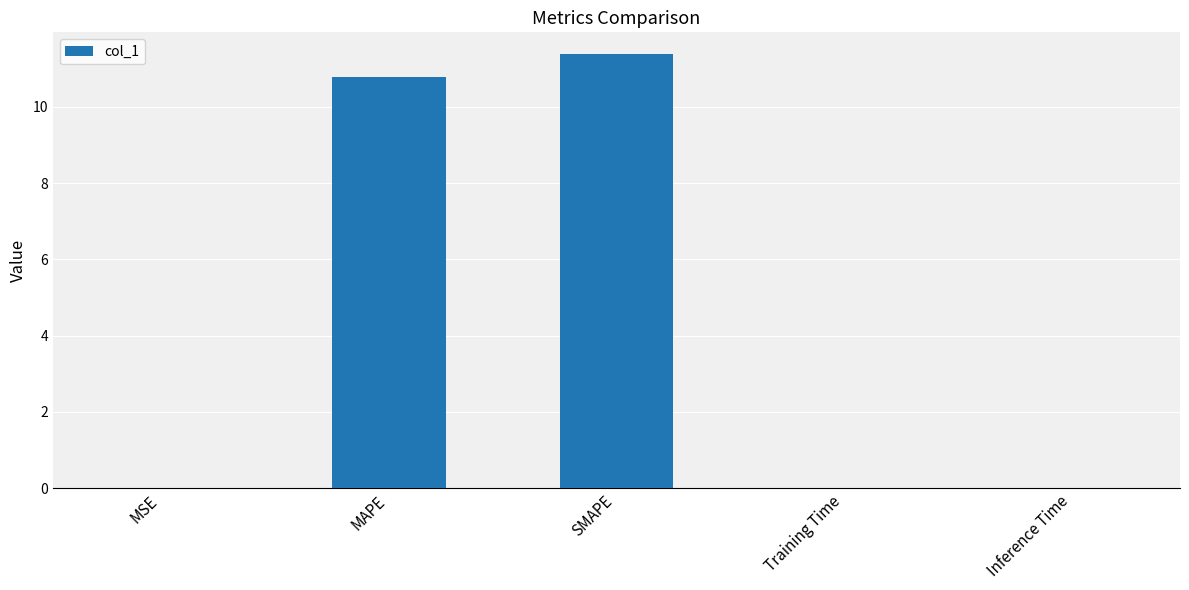

True or false: the data shows 11.4 at SMAPE.

True